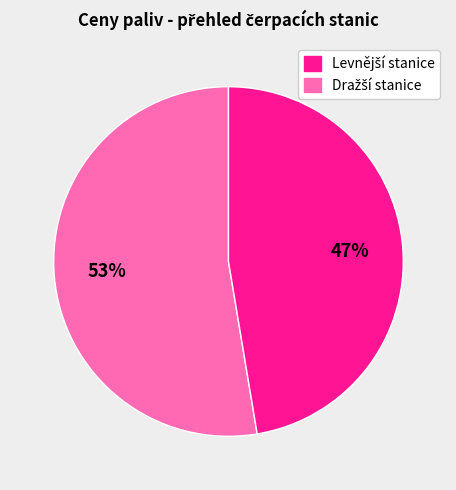

Is there any slice that represents more than half of the pie?

Yes